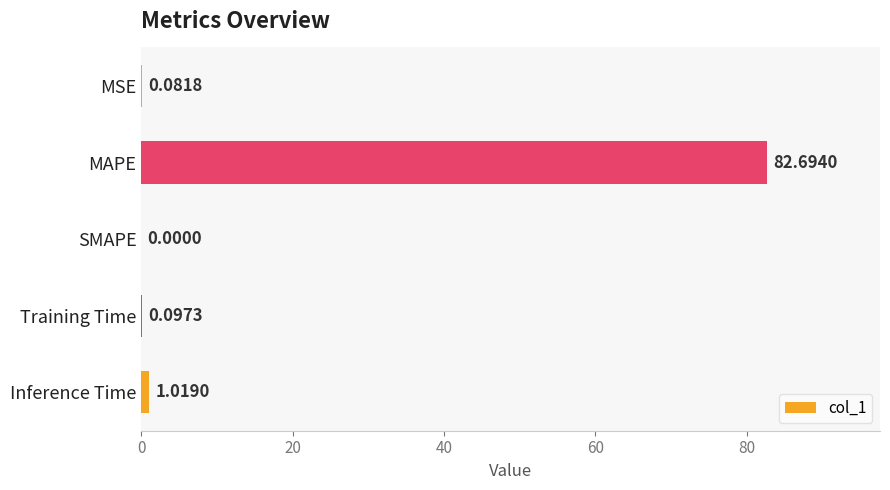

What is the sum of the values at MAPE and MSE?

82.8